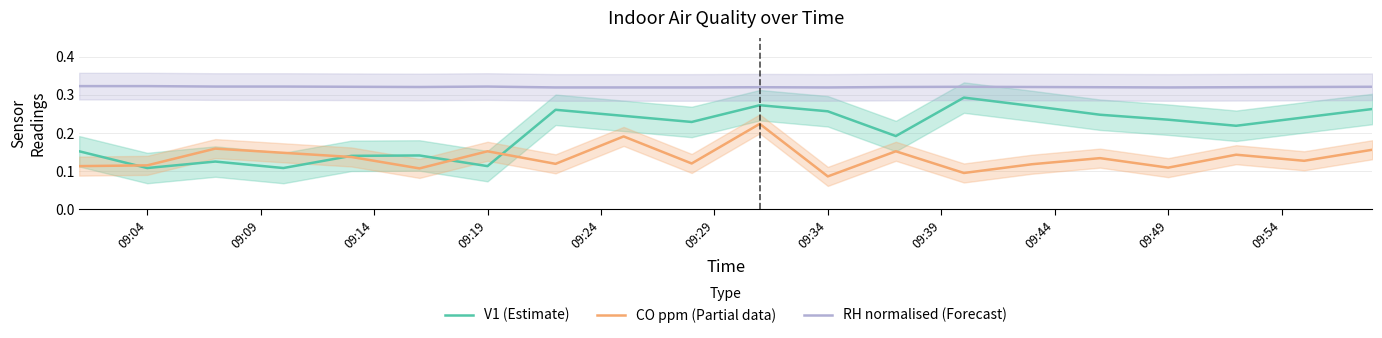

True or false: CO ppm (Partial data) and V1 (Estimate) cross at least once.

True